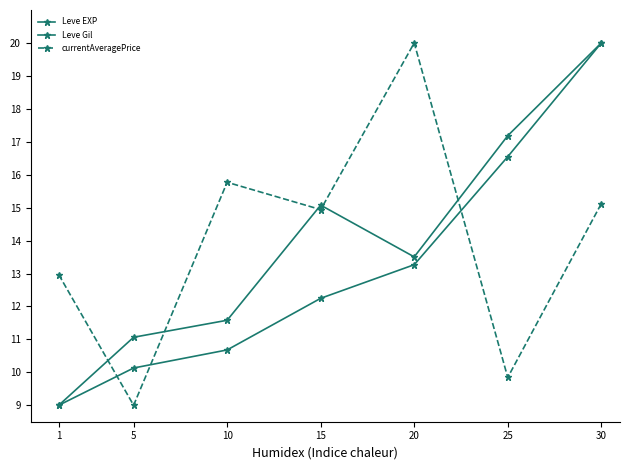

Is this an area chart (filled region under the line)?

No